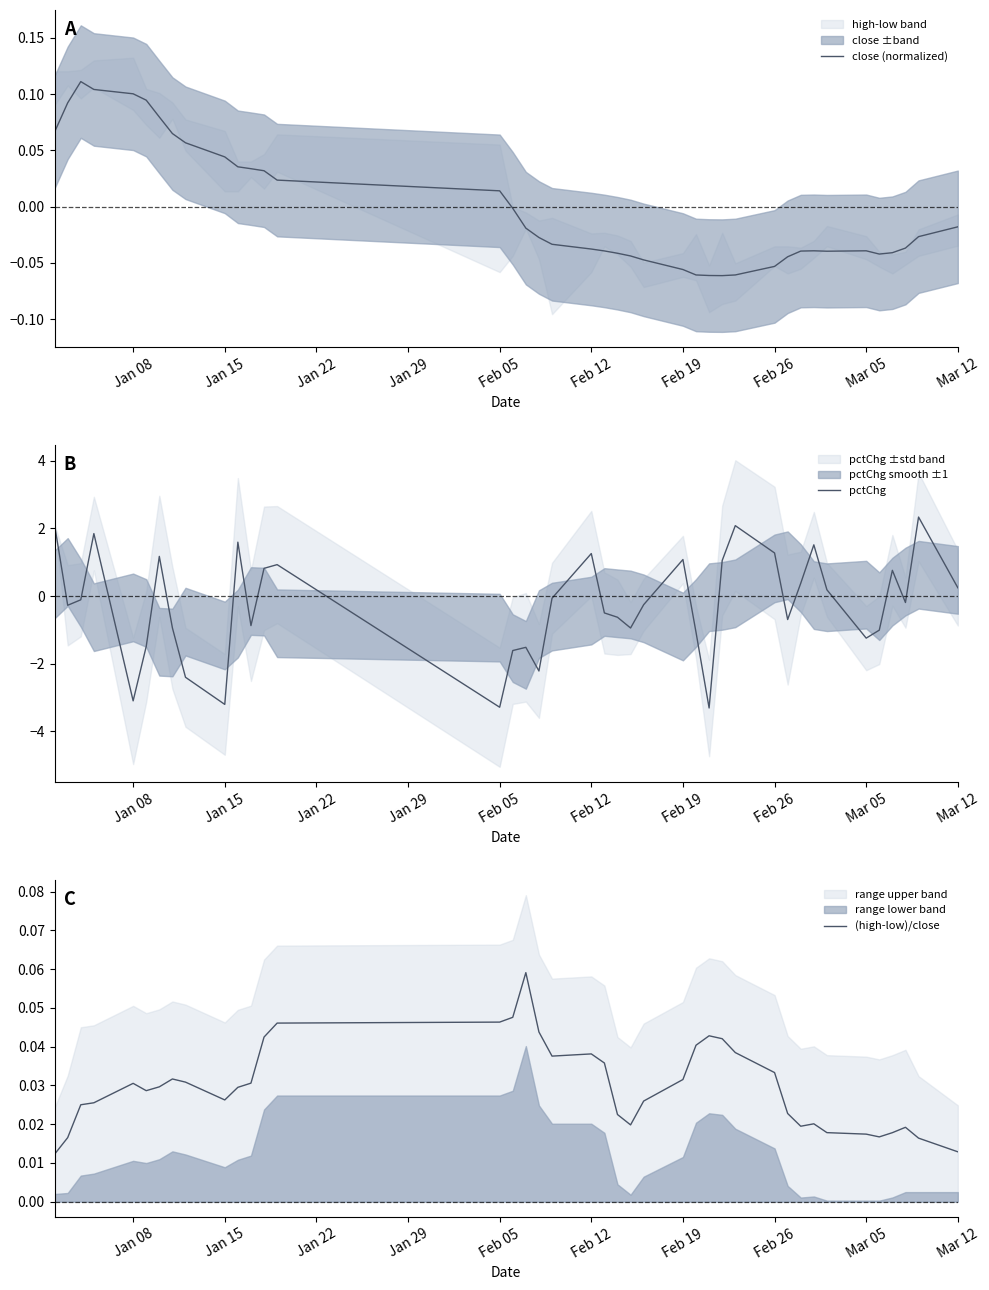

Is it true that close (normalized) equals -0.0 at Feb 12?

False